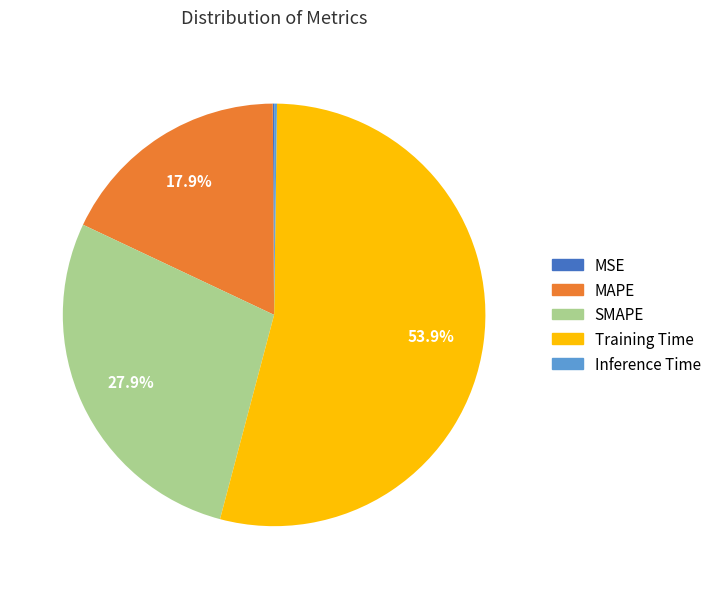

To the nearest percent, what is the difference between the SMAPE and Training Time slice percentages?

26%